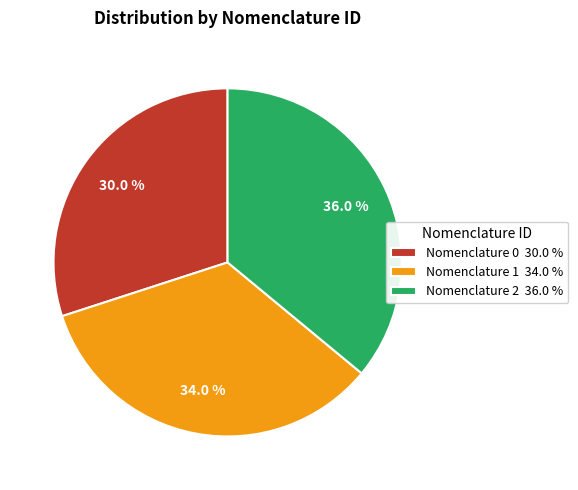

Is there any slice that represents more than half of the pie?

No